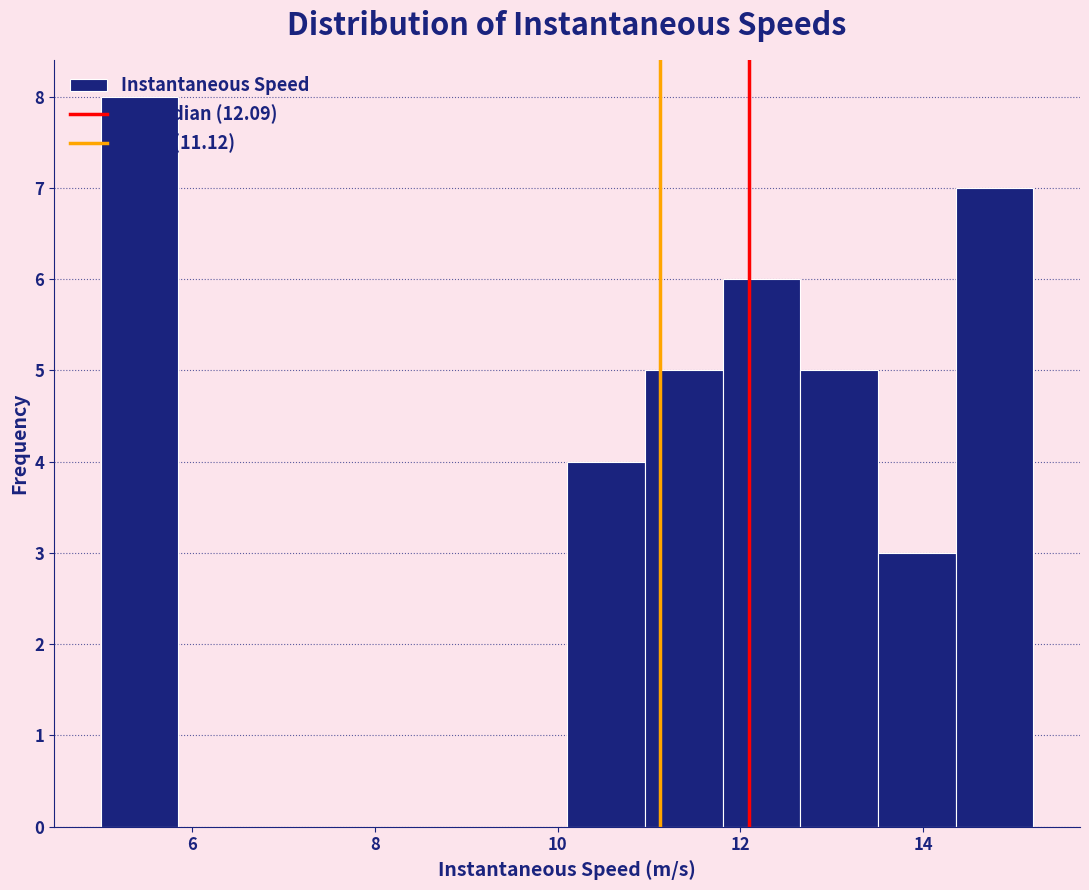

Which range on the x-axis has the tallest bar?

5.0 to 5.8